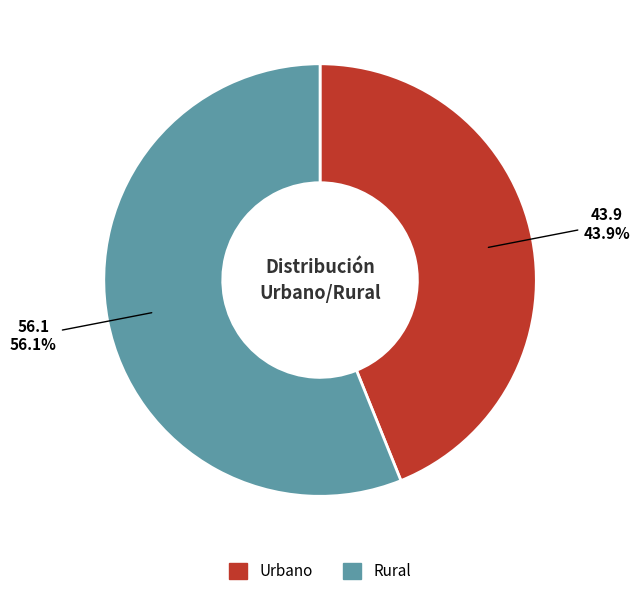

Approximately how many times larger is the value at Rural compared to Urbano?

1.3